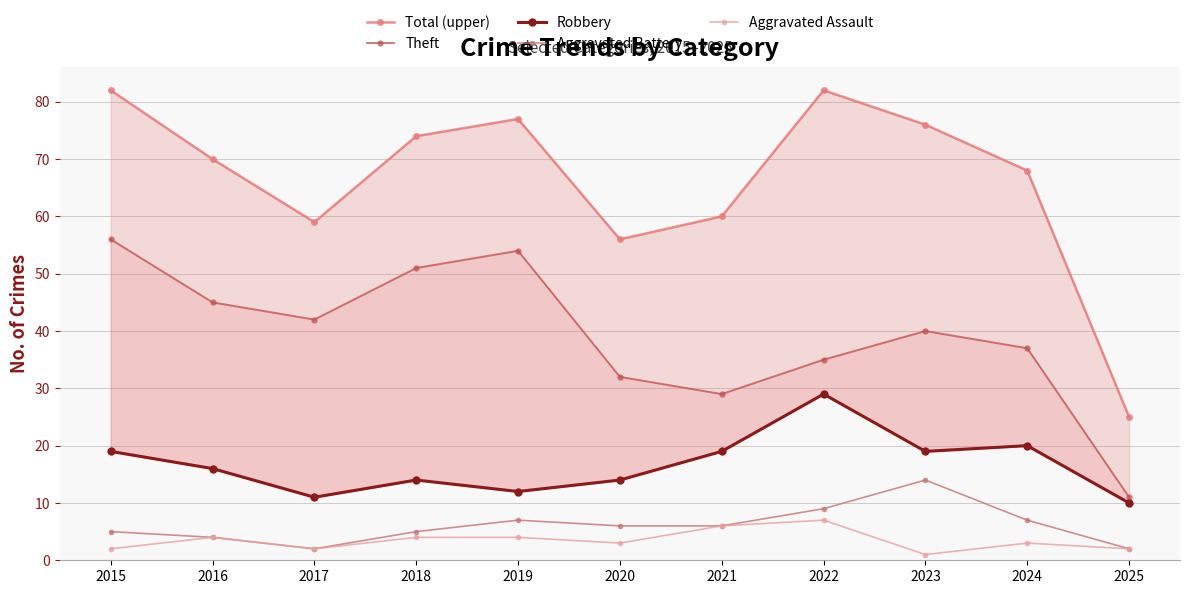

Between 2022 and 2025, which is larger?

2022